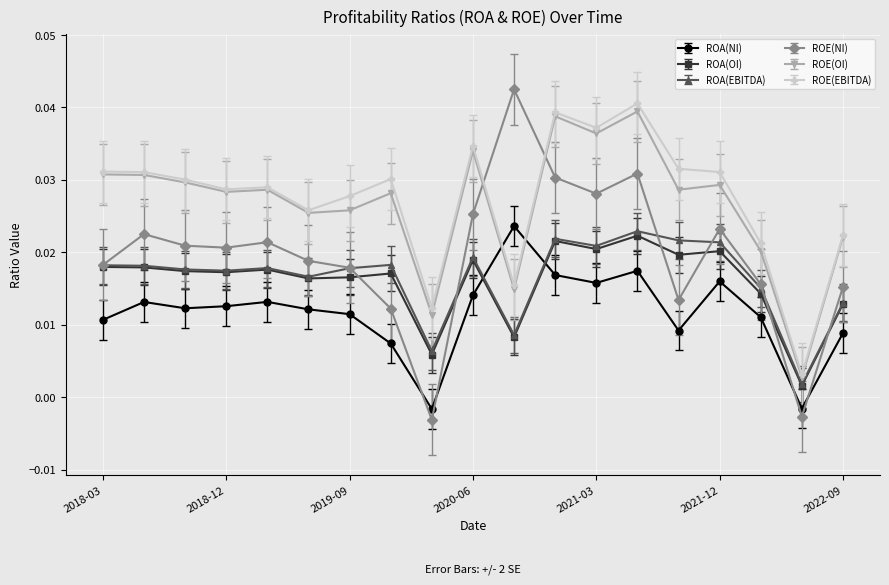

Which series has the largest range (max minus min)?

ROE(NI)